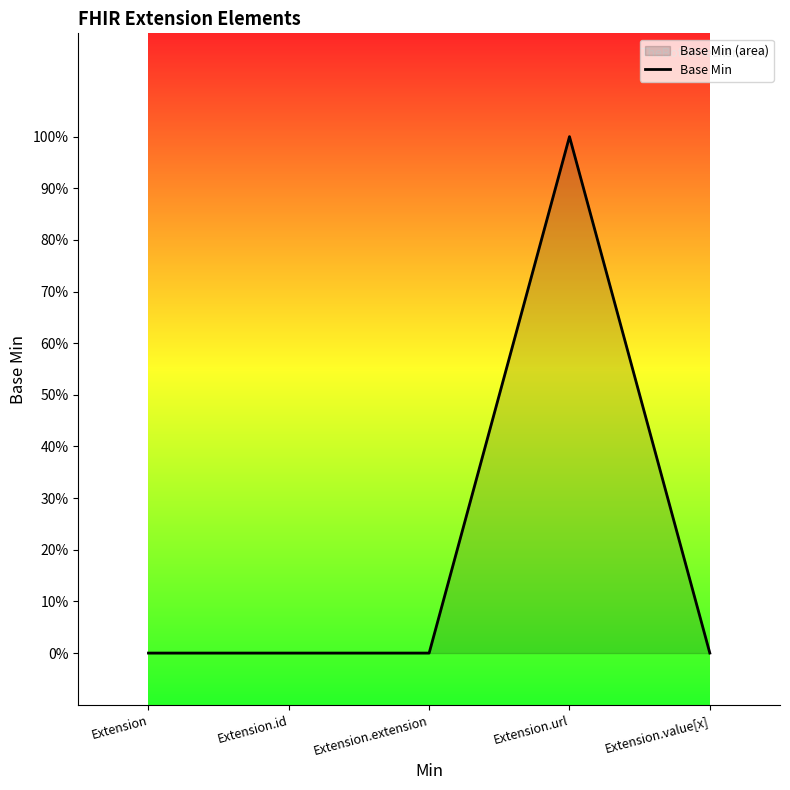

True or false: the data has more than 0 interior local peaks.

True